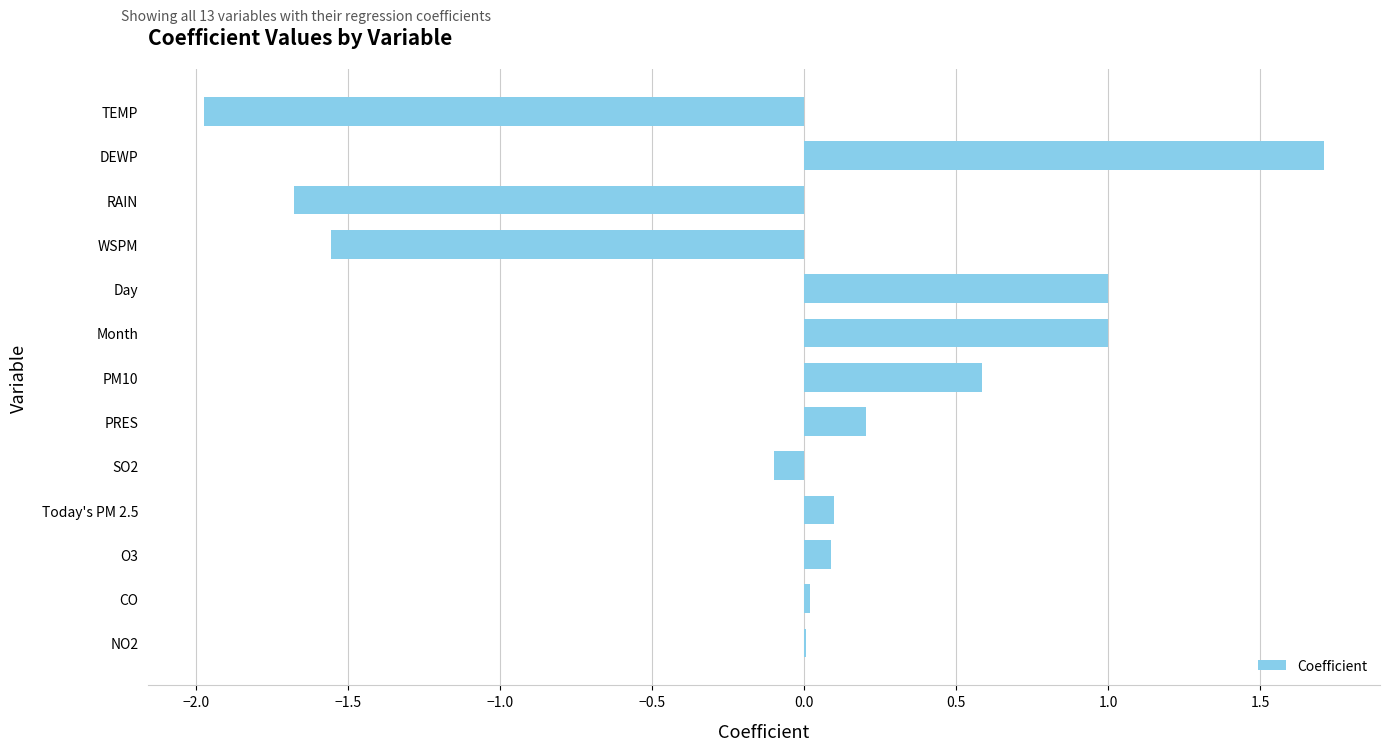

Is it true that the value at WSPM is -2.6?

False